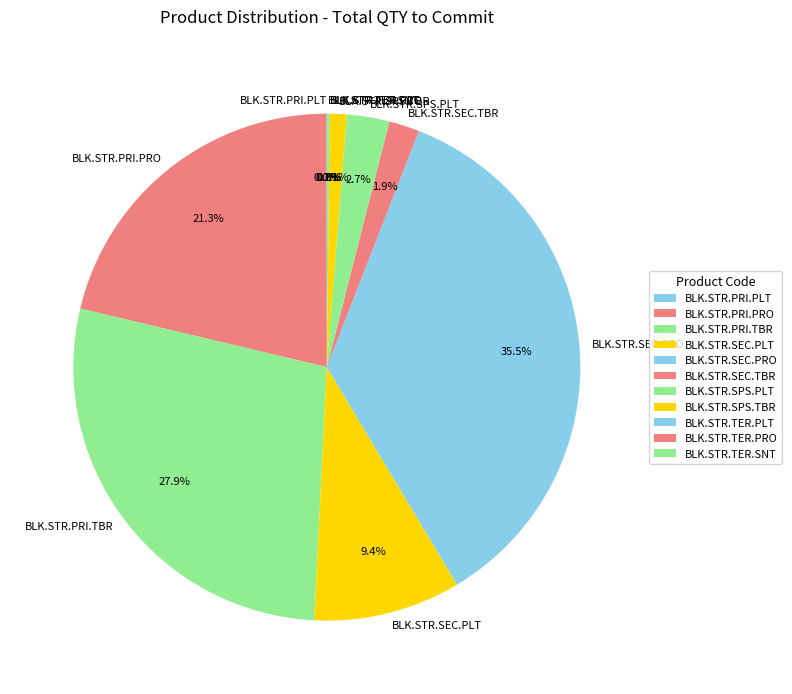

Combined, what portion of the pie is BLK.STR.SEC.PRO and BLK.STR.SPS.TBR?

36.6%